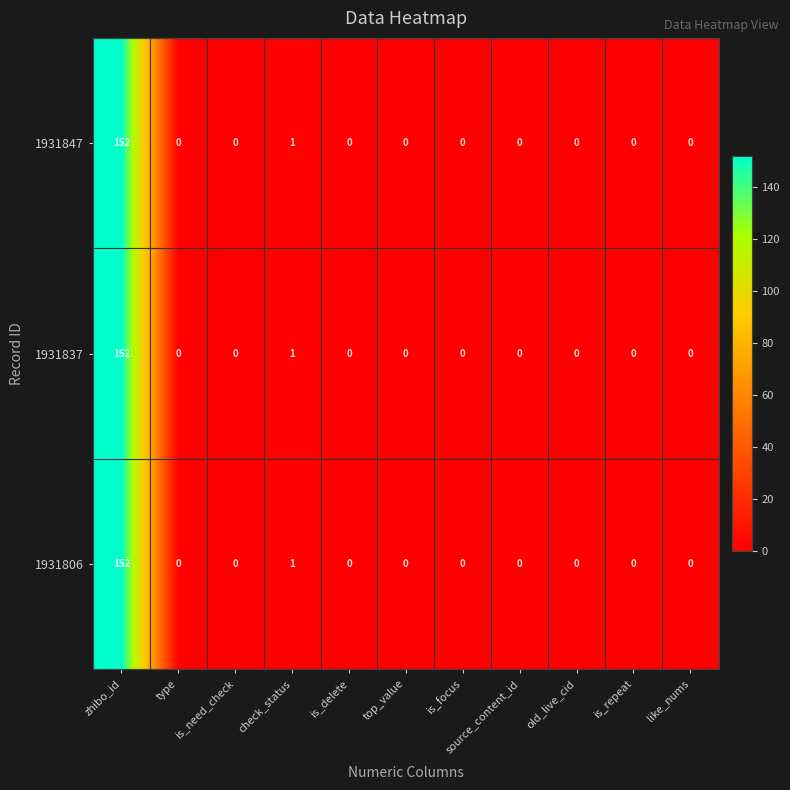

Where is 1931847 nearest to the value 76?

check_status